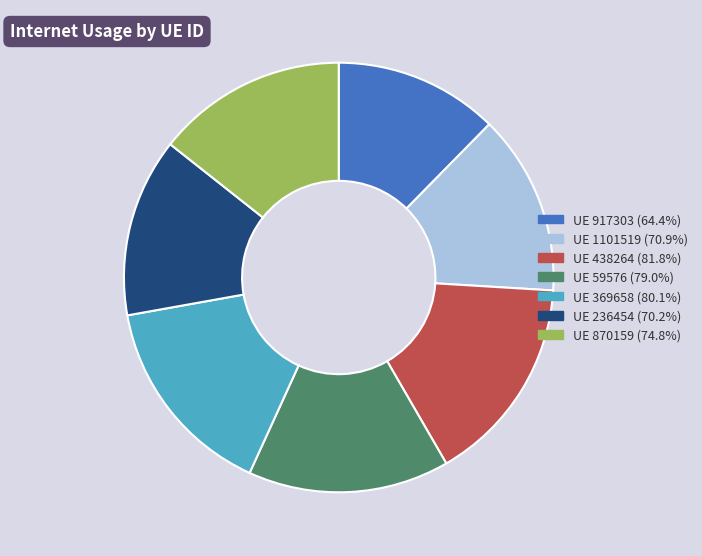

How many slices are in this pie chart?

7